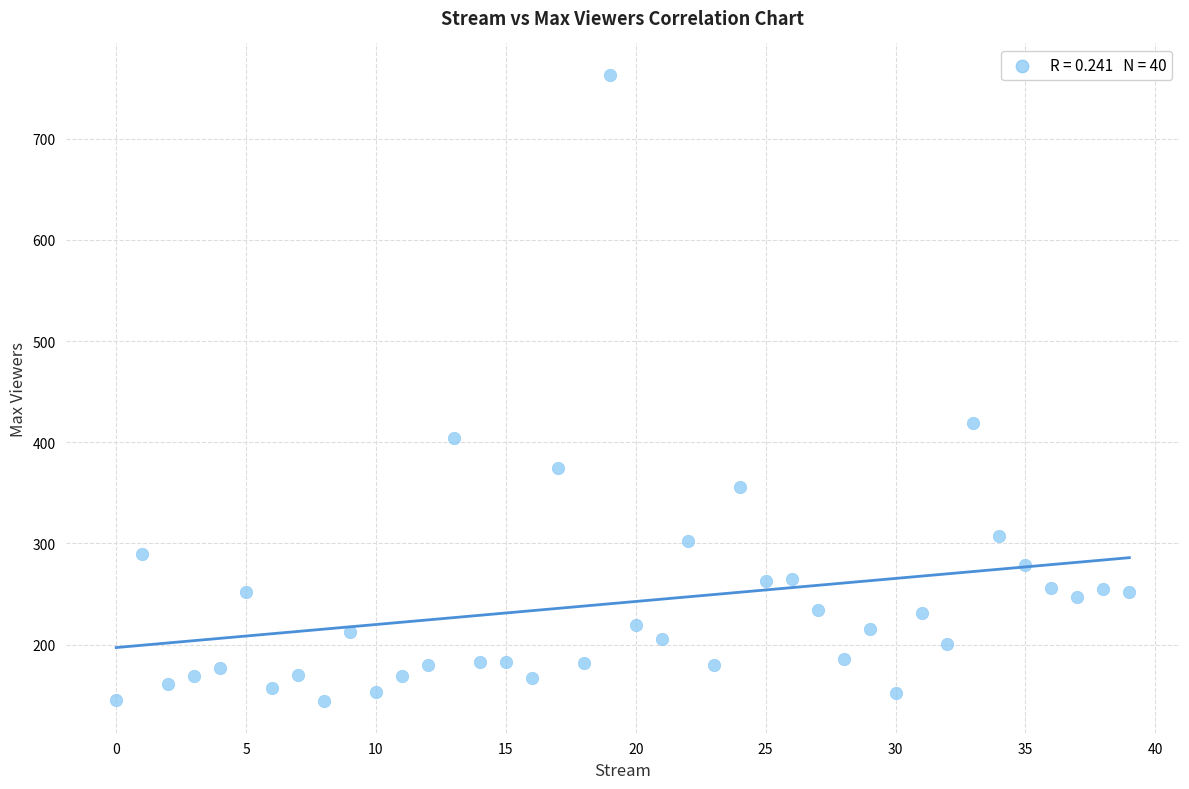

What Y value in the scatter plot is closest to 453?

419